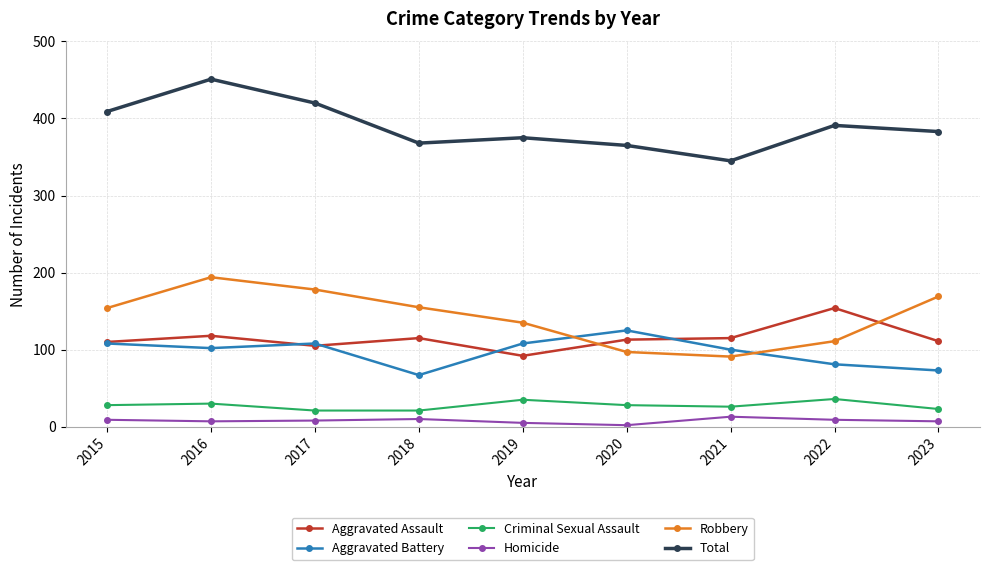

What value does the Homicide series have at 2021?

13